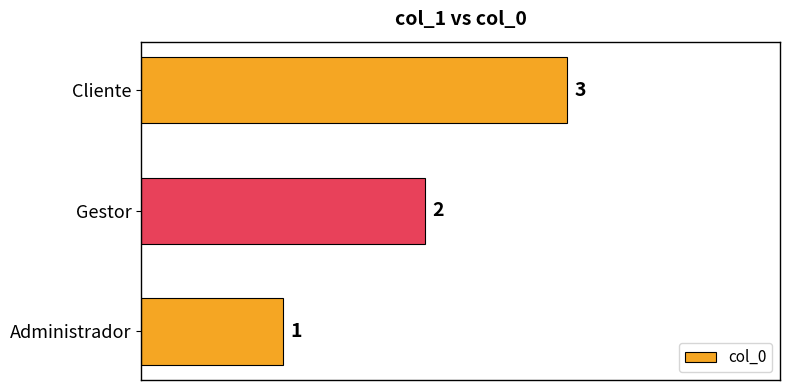

Which label corresponds to the largest value in the chart?

Cliente